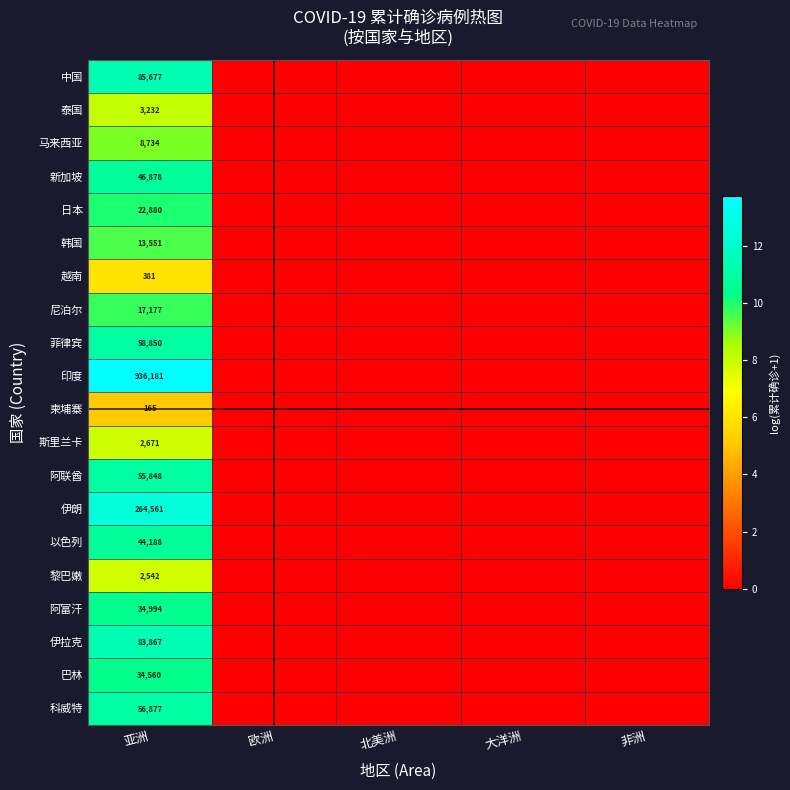

Rank the series at 亚洲 from lowest to highest value.

柬埔寨, 越南, 黎巴嫩, 斯里兰卡, 泰国, 马来西亚, 韩国, 尼泊尔, 日本, 巴林, 阿富汗, 以色列, 新加坡, 阿联酋, 科威特, 菲律宾, 伊拉克, 中国, 伊朗, 印度